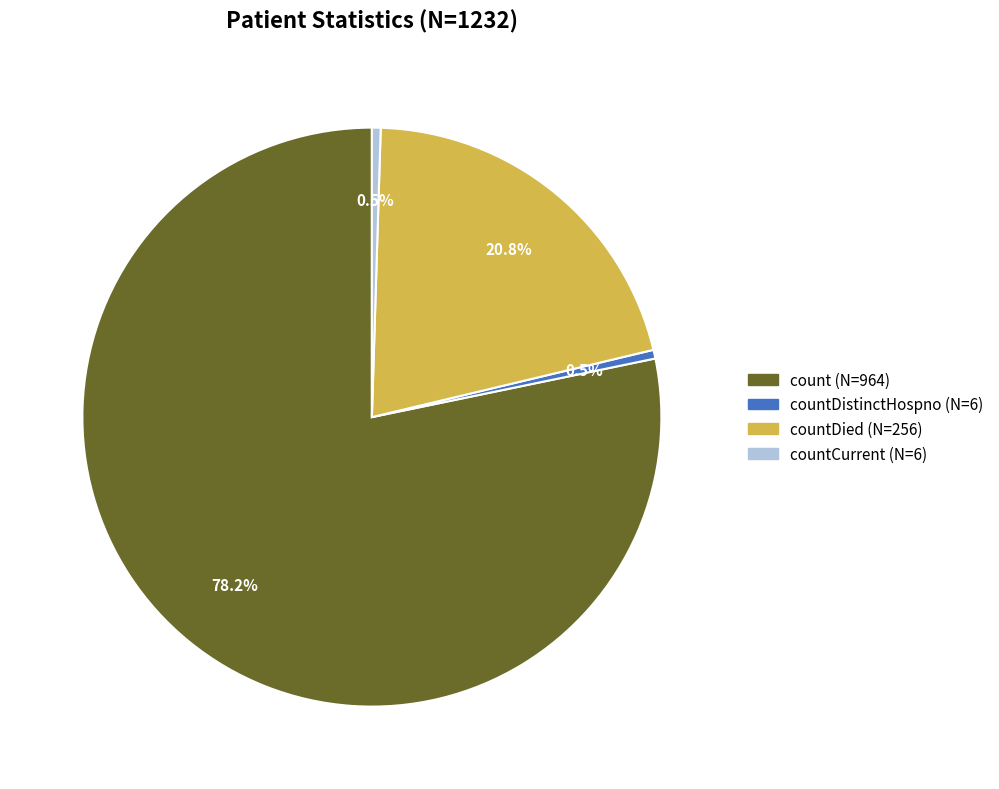

Does any single category account for the majority?

Yes